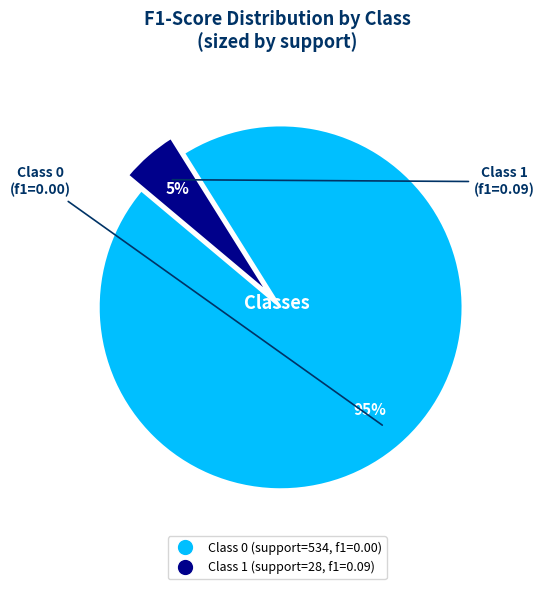

To the nearest percent, what is the difference between the largest and smallest slice percentages?

90%